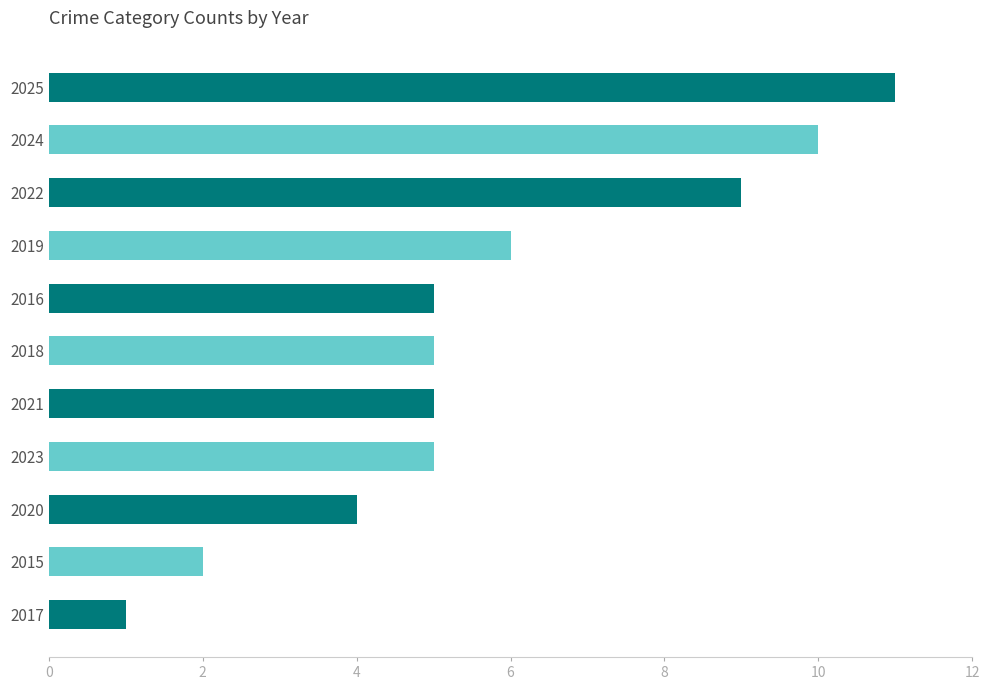

Reading top to bottom, list all the values displayed in this chart.

2025=11	2024=10	2022=9	2019=6	2016=5	2018=5	2021=5	2023=5	2020=4	2015=2	2017=1